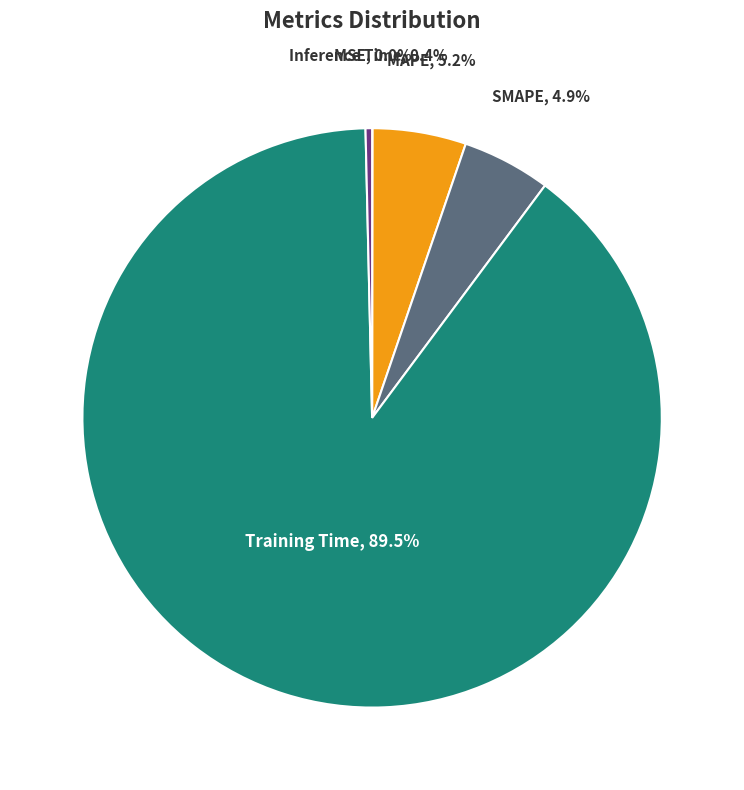

What is the largest slice in the pie chart?

Training Time